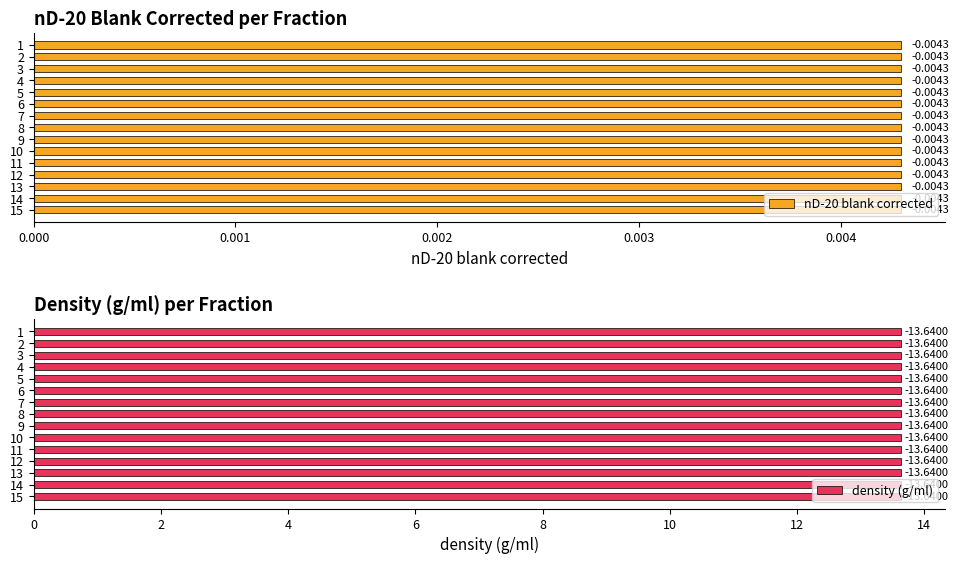

Which series has the largest range (max minus min)?

nD-20 blank corrected